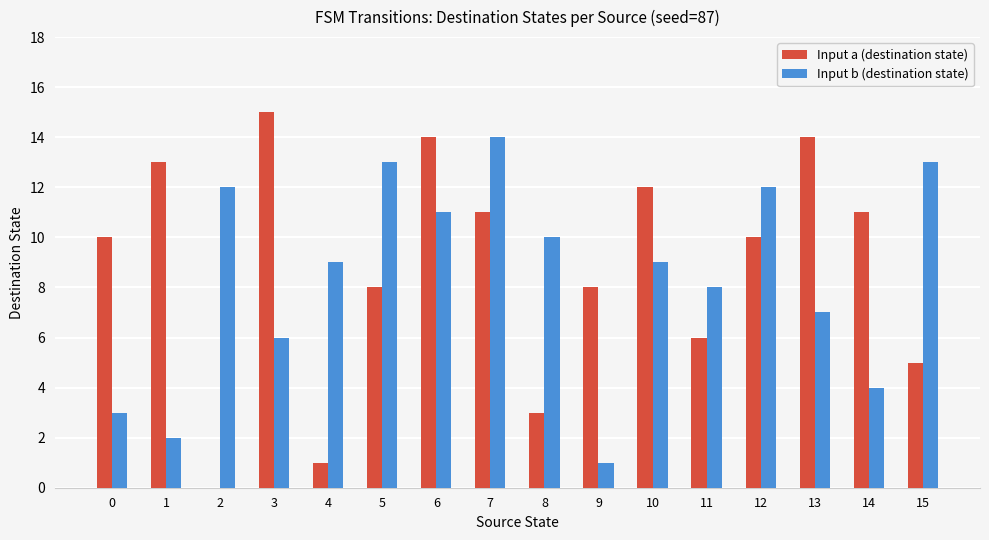

Is the value of Input b (destination state) at 3 greater than the value of Input a (destination state) at 14?

No